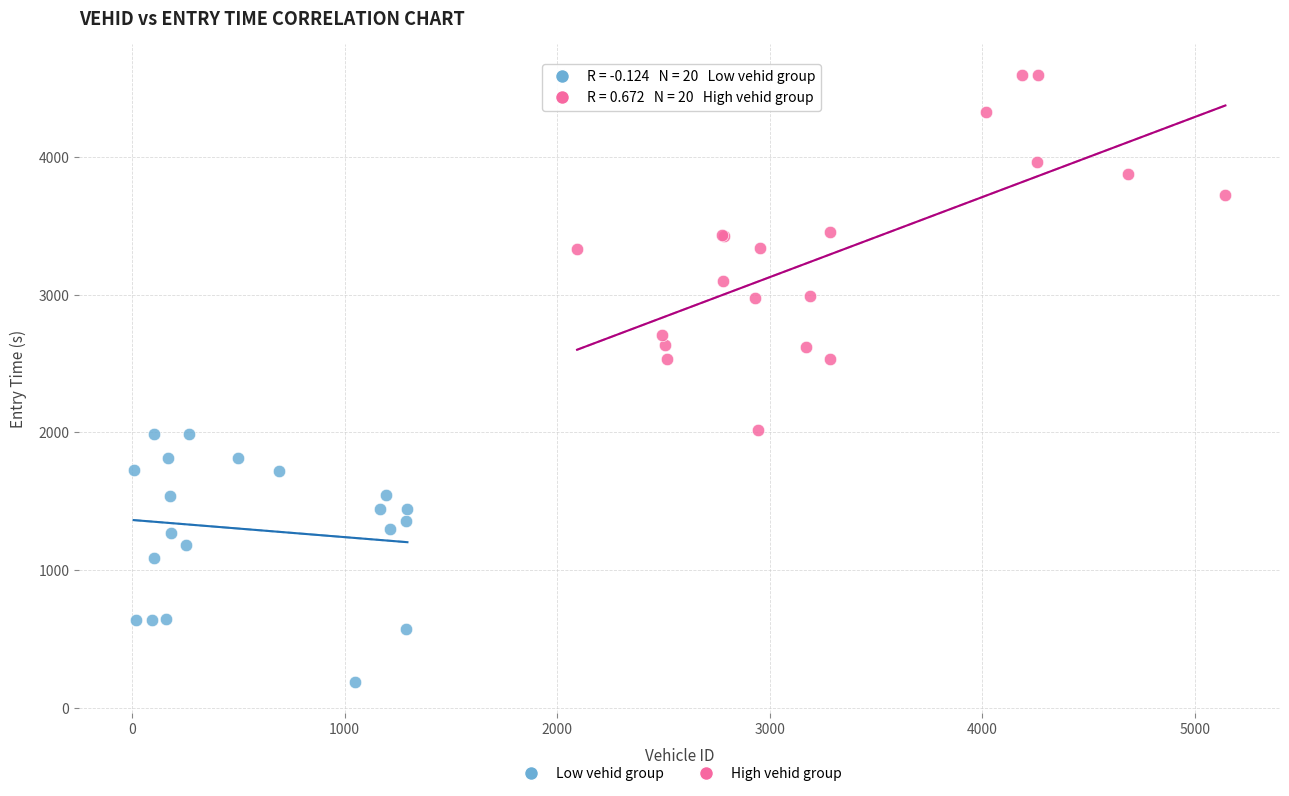

Which series contains the lowest Y value?

Low vehid group